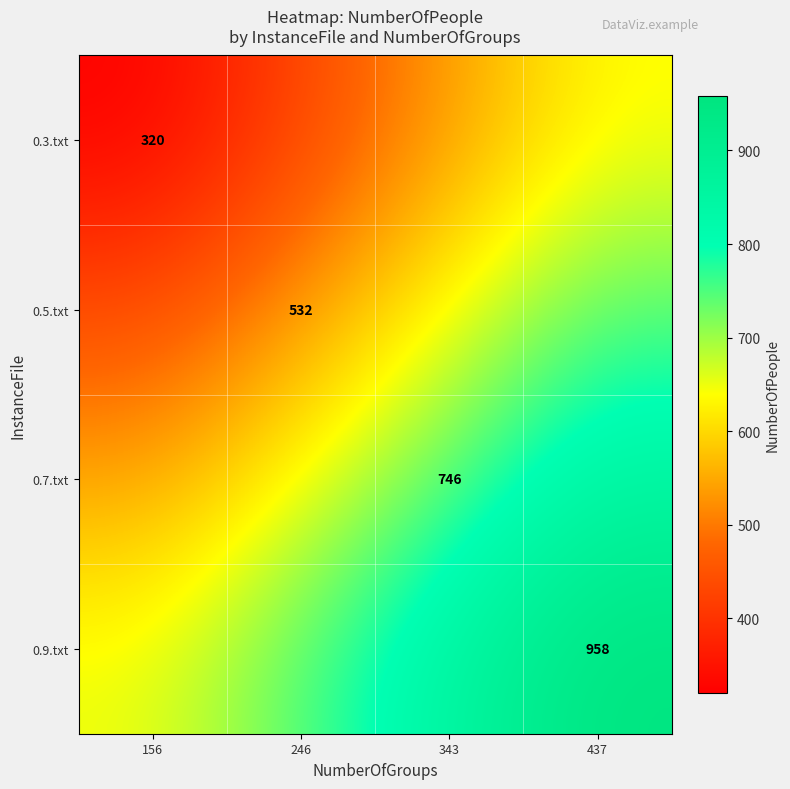

At how many categories does at least one series exceed 385?

4